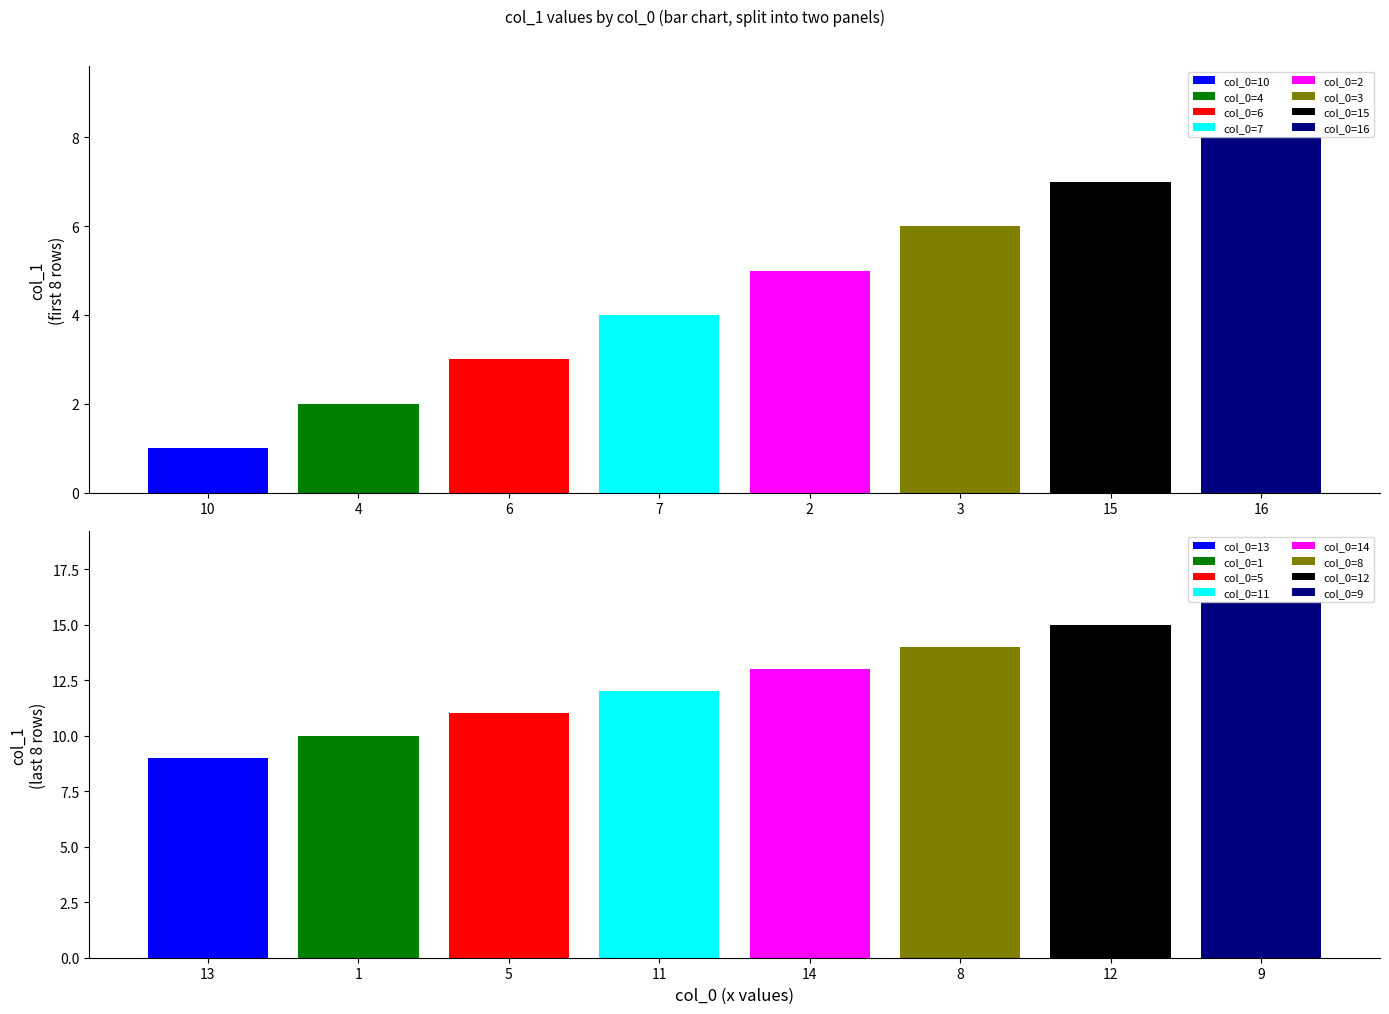

What is the label of the 6th bar from the right?

5